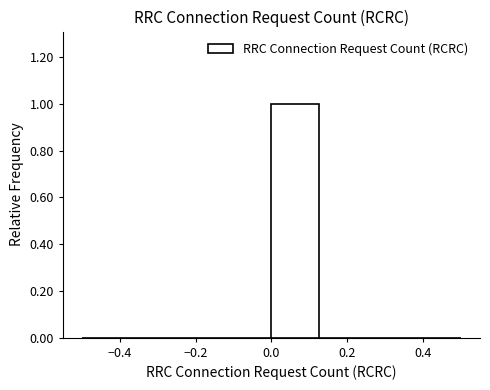

Which range on the x-axis has the tallest bar?

0.000 to 0.125